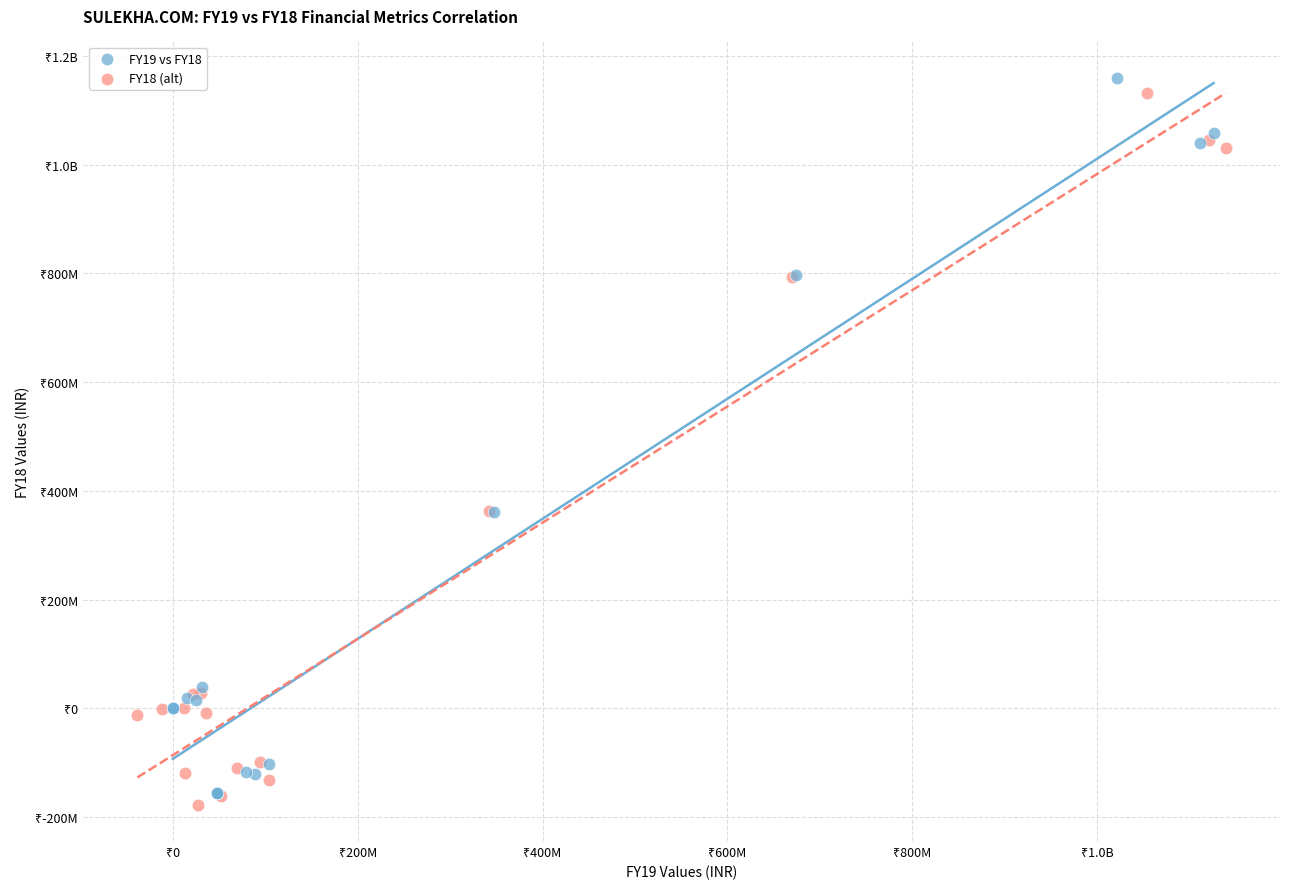

What are all the series names shown in the legend?

FY19 vs FY18, FY18 (alt)